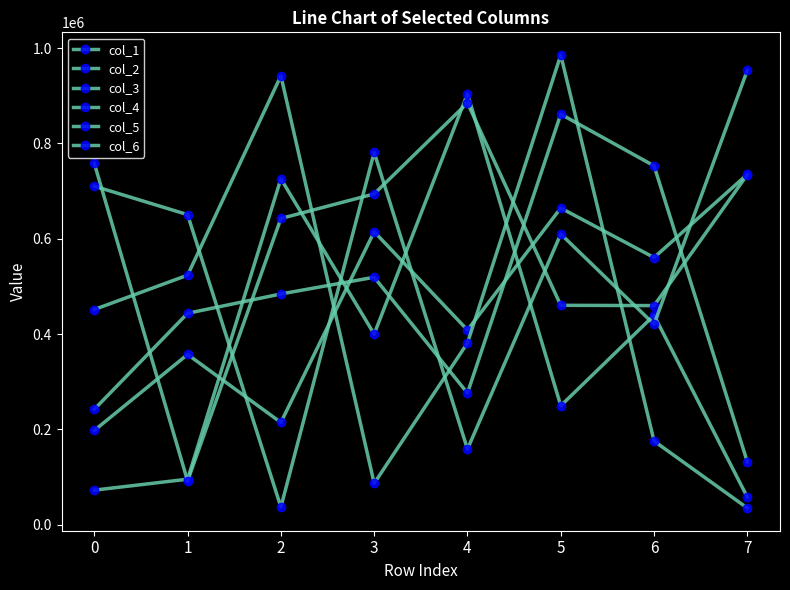

Count the number of categories in the chart.

8